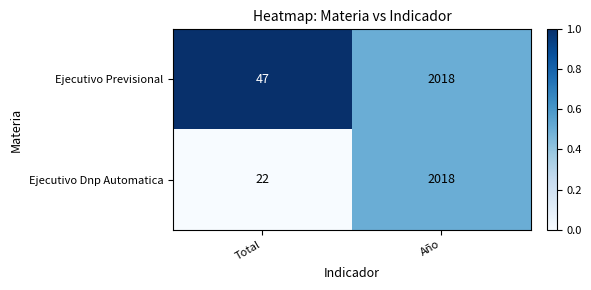

Reading right to left, transcribe all the data shown in this chart.

Ejecutivo Previsional: Año=2018	Total=47
Ejecutivo Dnp Automatica: Año=2018	Total=22